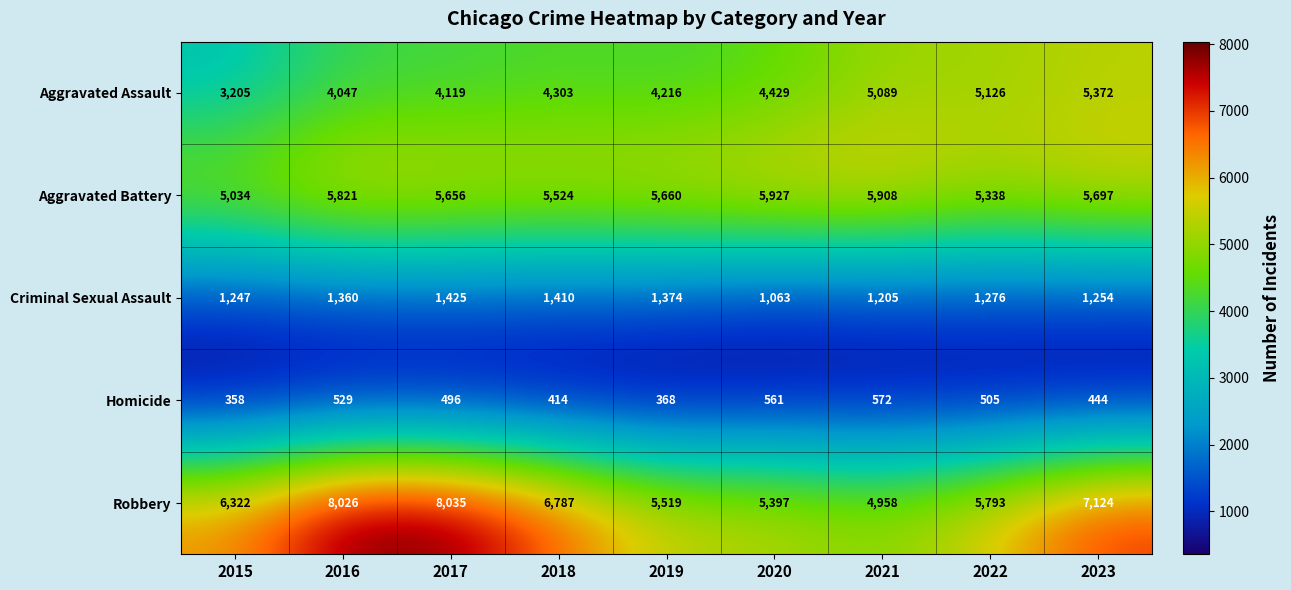

At which label does Aggravated Assault reach its minimum?

2015